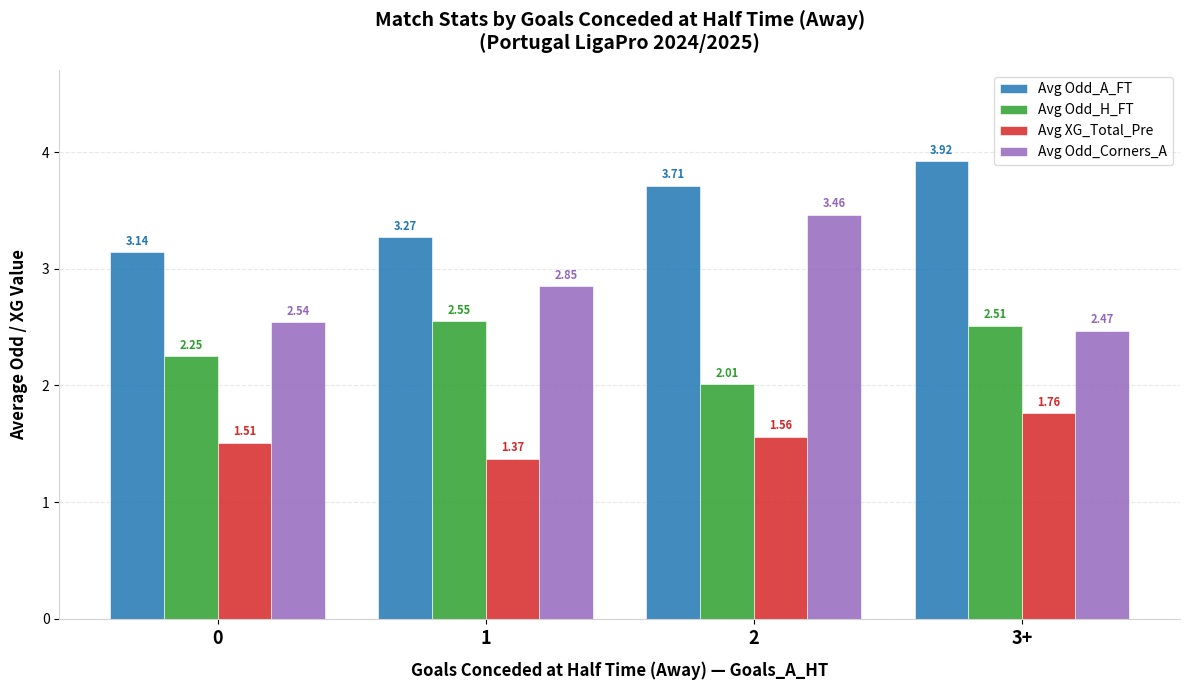

Between 0 and 3+, which series saw the biggest shift?

Avg Odd_A_FT